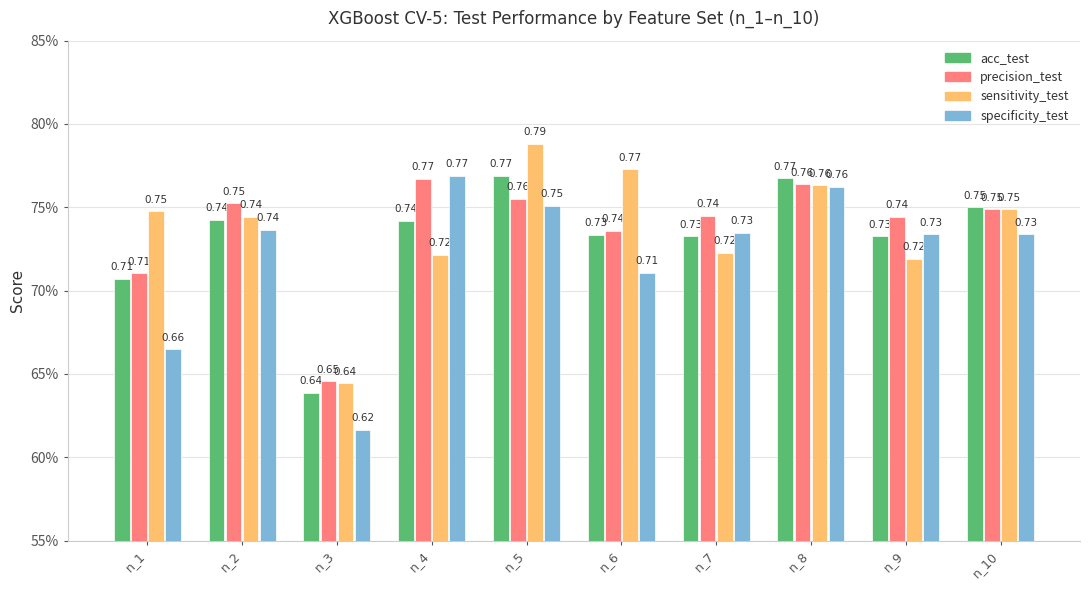

Does the chart contain any negative values?

No